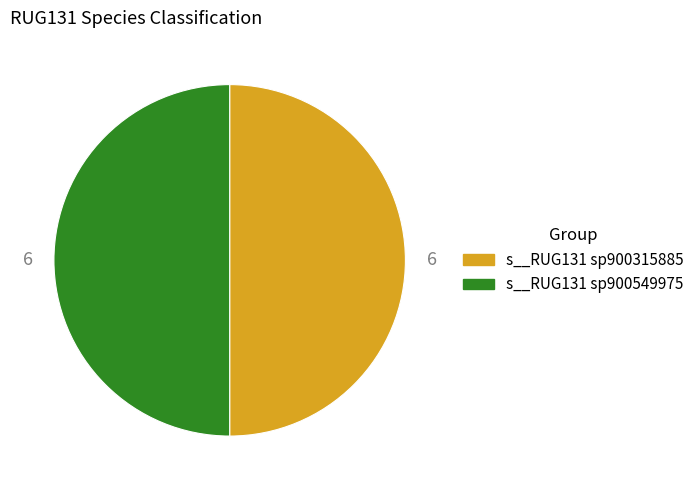

The s__RUG131 sp900315885 slice represents 42% of the pie. True or false?

False